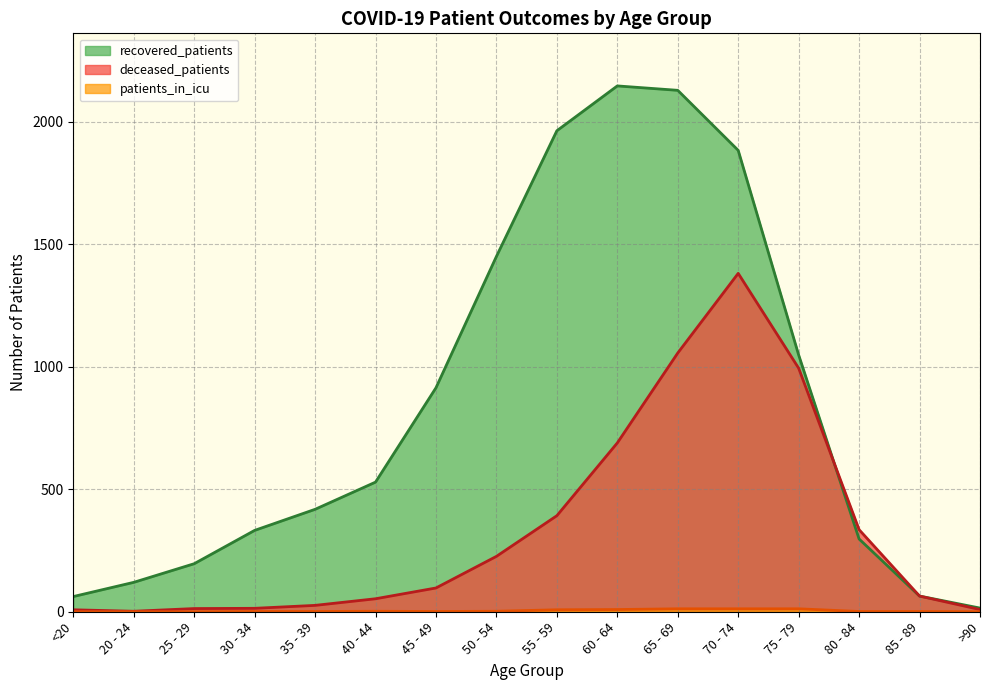

Reading left to right, transcribe all the data shown in this chart.

recovered_patients: 62	120	196	332	418	529	914	1450	1963	2146	2128	1883	1048	297	64	15
deceased_patients: 8	2	13	14	26	53	97	226	392	689	1056	1381	994	335	64	9
patients_in_icu: 0	0	0	1	1	2	1	2	8	9	12	12	12	1	1	0